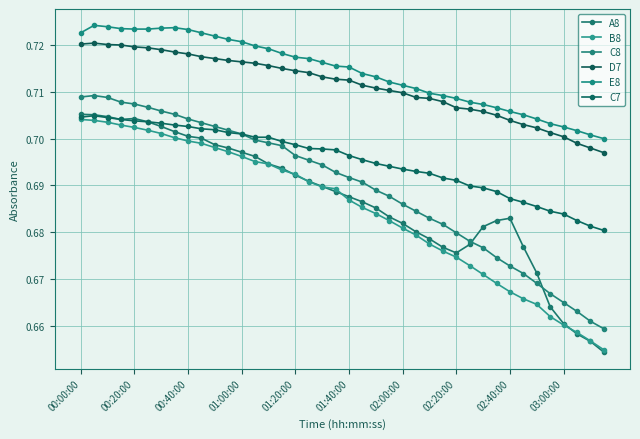

At which category does D7 reach its first local peak?

00:20:00